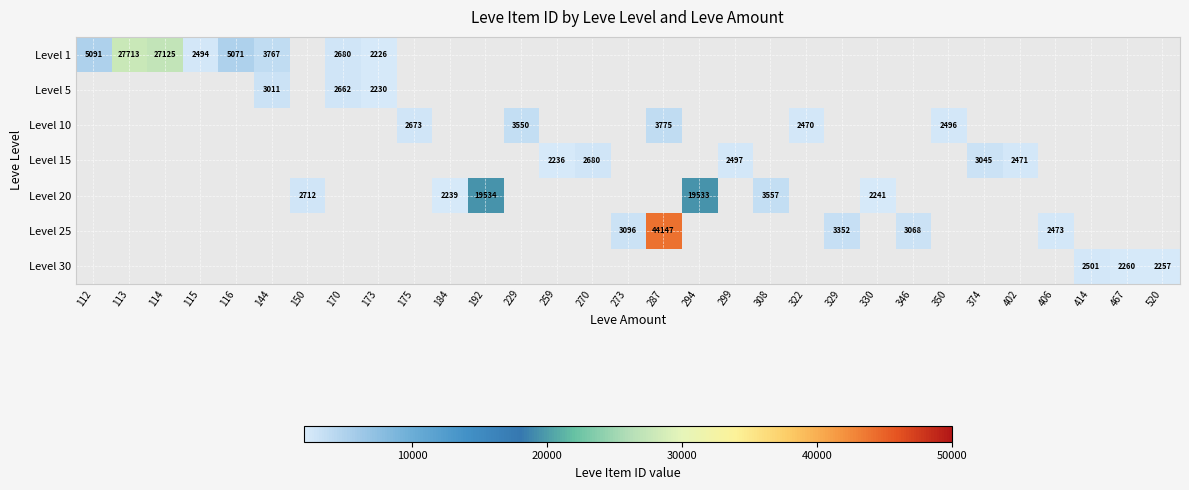

How many series are shown in this chart?

7